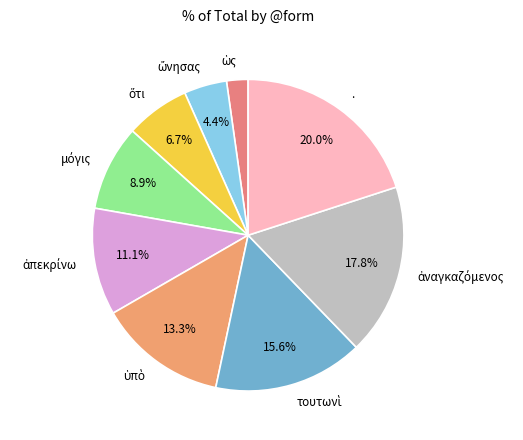

How many segments does this pie chart have?

9